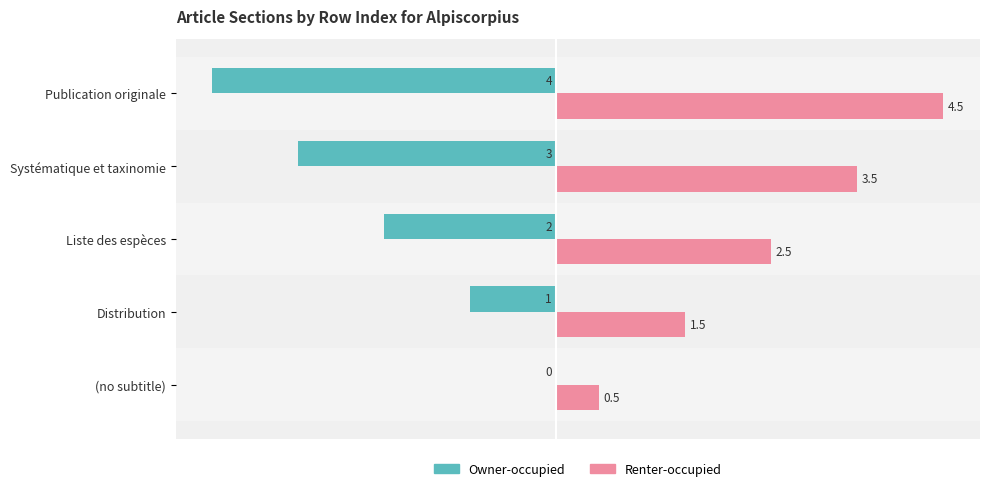

What is the approximate value of Owner-occupied at Distribution?

-1.0